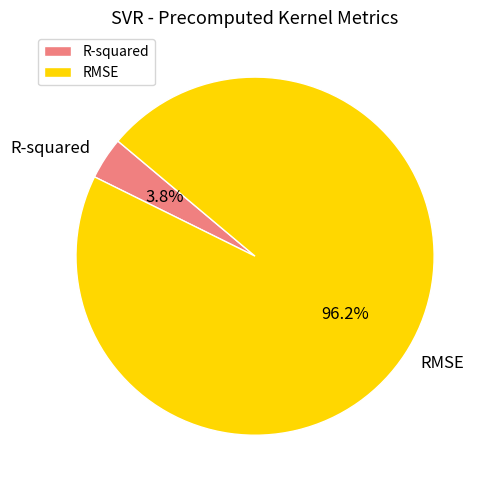

To the nearest percent, what is the combined percentage of RMSE and R-squared?

100%